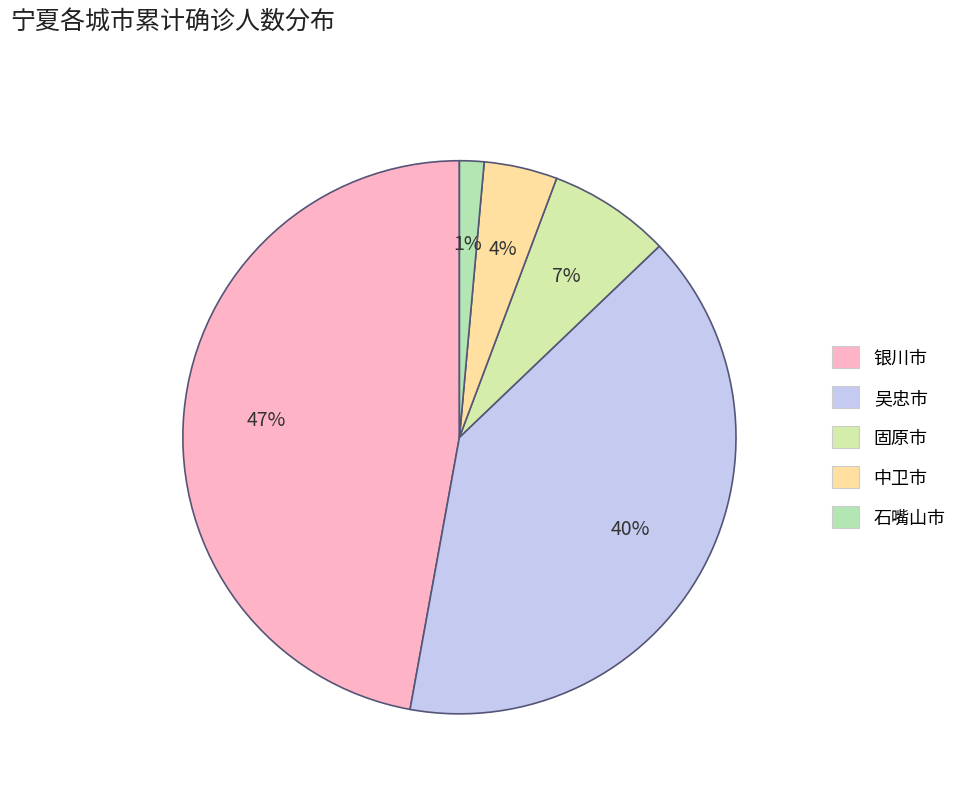

How many segments does this pie chart have?

5